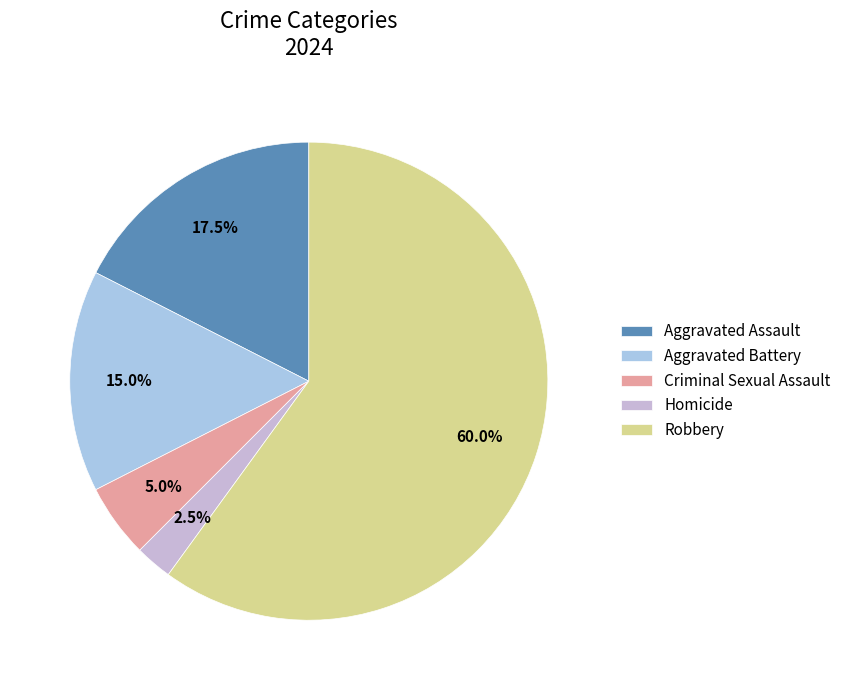

Count the number of slices in the pie.

5